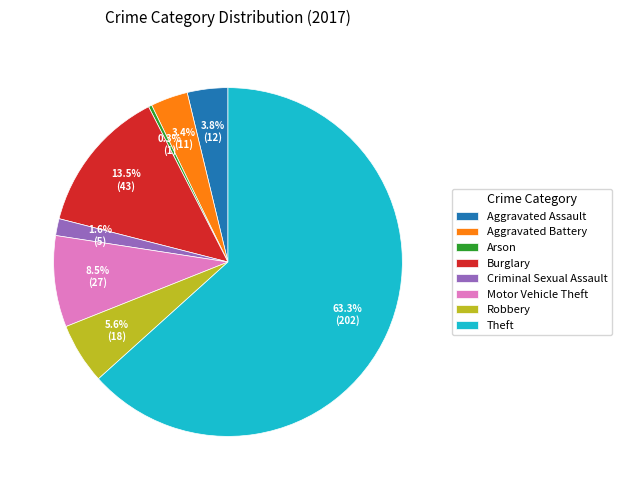

True or false: Robbery accounts for 6% of the total.

True